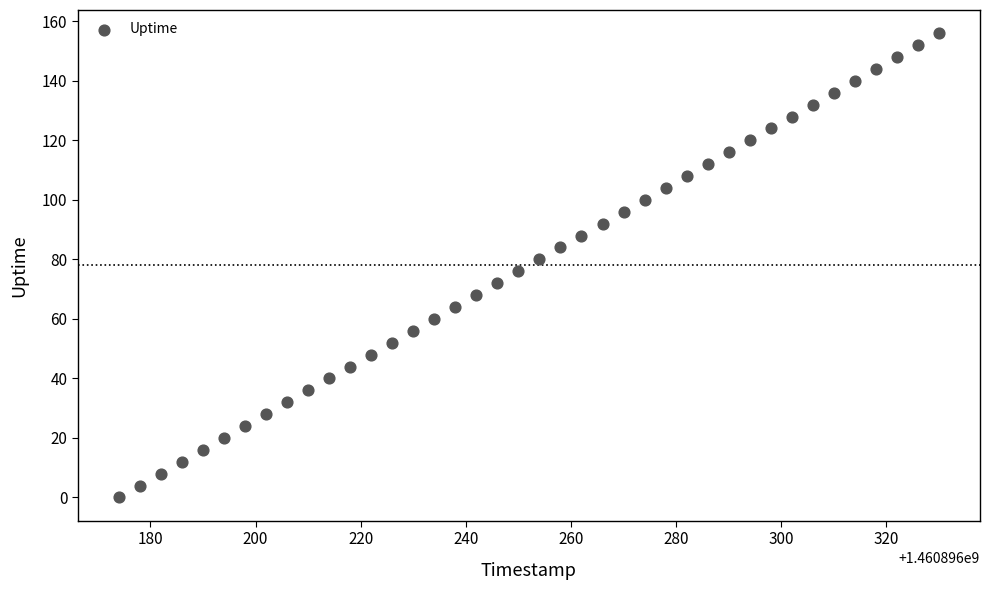

What is the range of Y values (max minus min)?

156